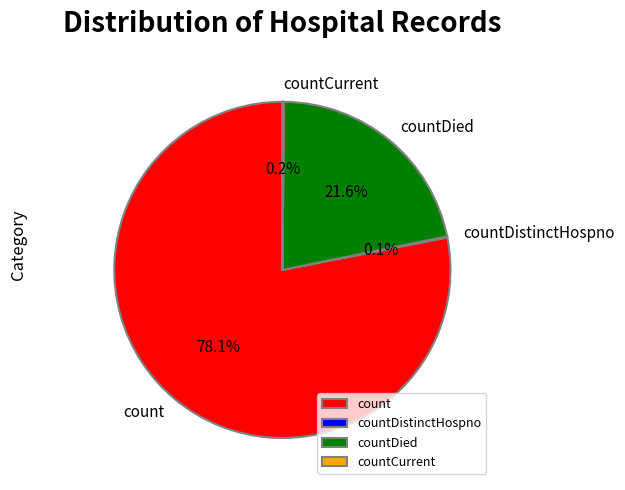

Which slice represents more than half of the pie?

count